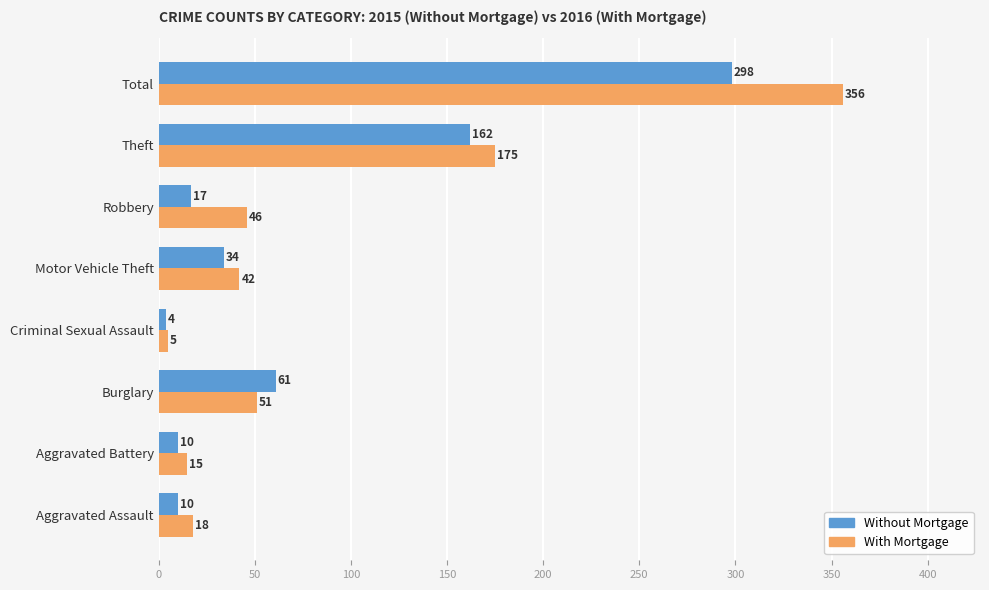

What is the maximum value shown in the chart?

356